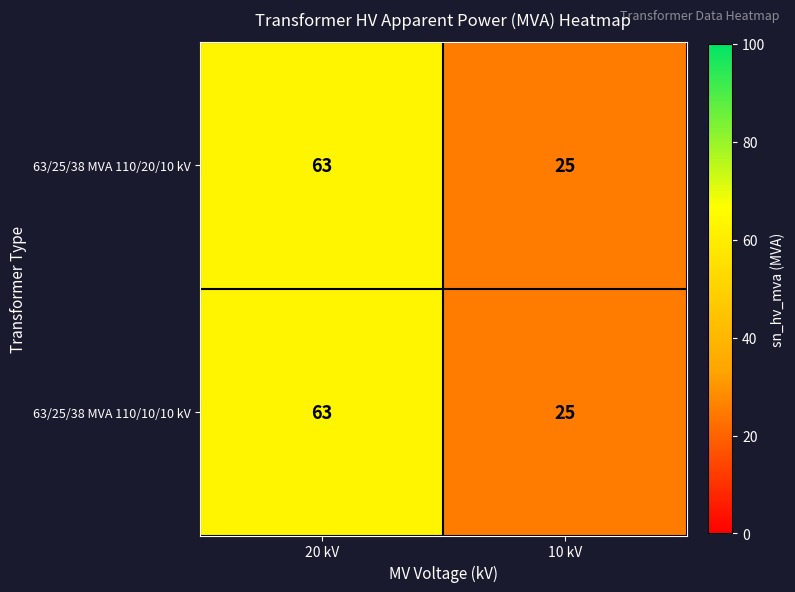

How many data points does each series have?

2